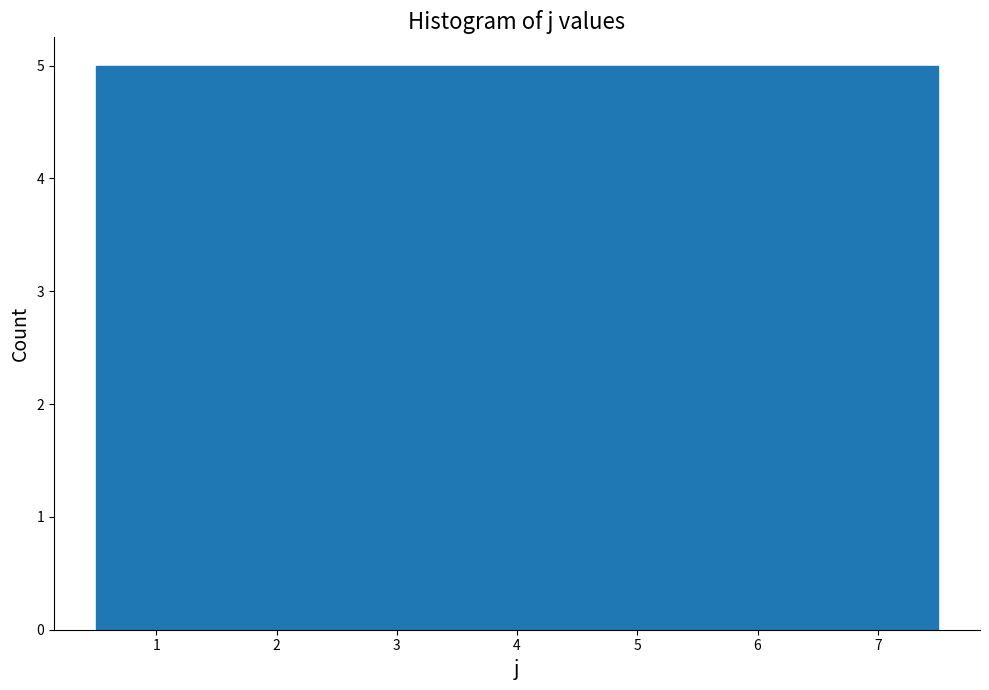

Reading left to right, list every bar in this chart as the range it spans on the x-axis followed by its height. The values are not printed on the chart, so give them approximately, as read against the axis.

0.5 to 1.5: 5
1.5 to 2.5: 5
2.5 to 3.5: 5
3.5 to 4.5: 5
4.5 to 5.5: 5
5.5 to 6.5: 5
6.5 to 7.5: 5